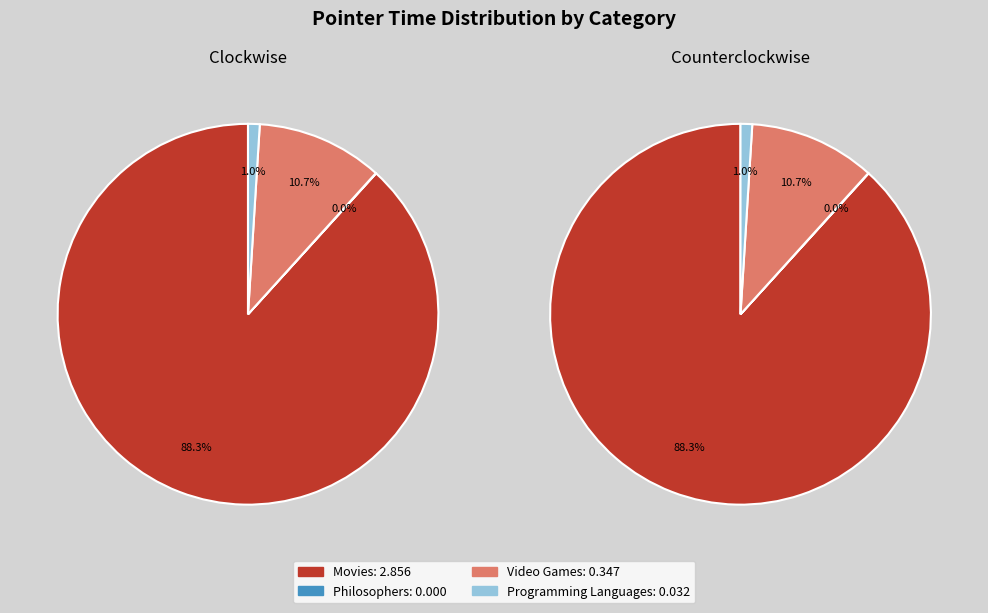

Rank the series at 13 from lowest to highest value.

Philosophers, Programming Languages, Video Games, Movies